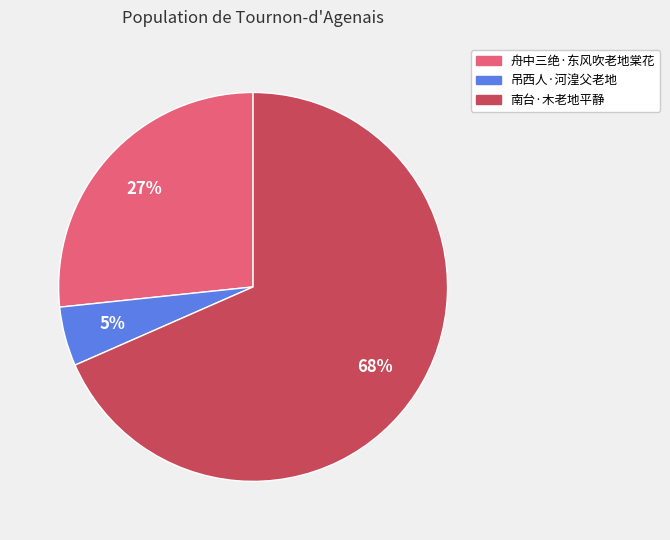

Do 舟中三绝·东风吹老地棠花 and 南台·木老地平静 together represent more than half of the pie?

Yes